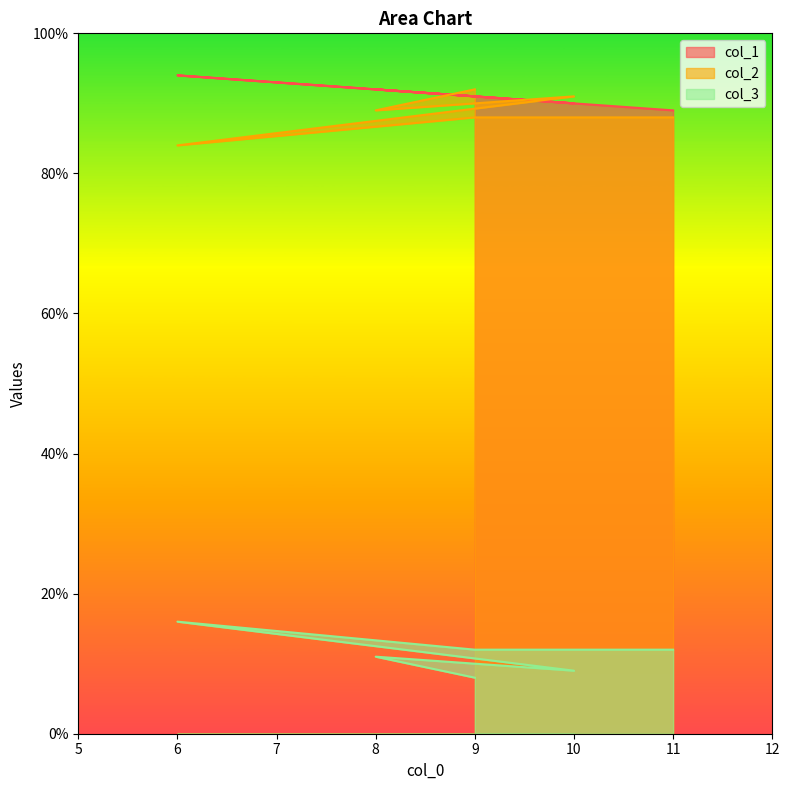

At 9, list the series in order from smallest to largest.

col_3, col_1, col_2